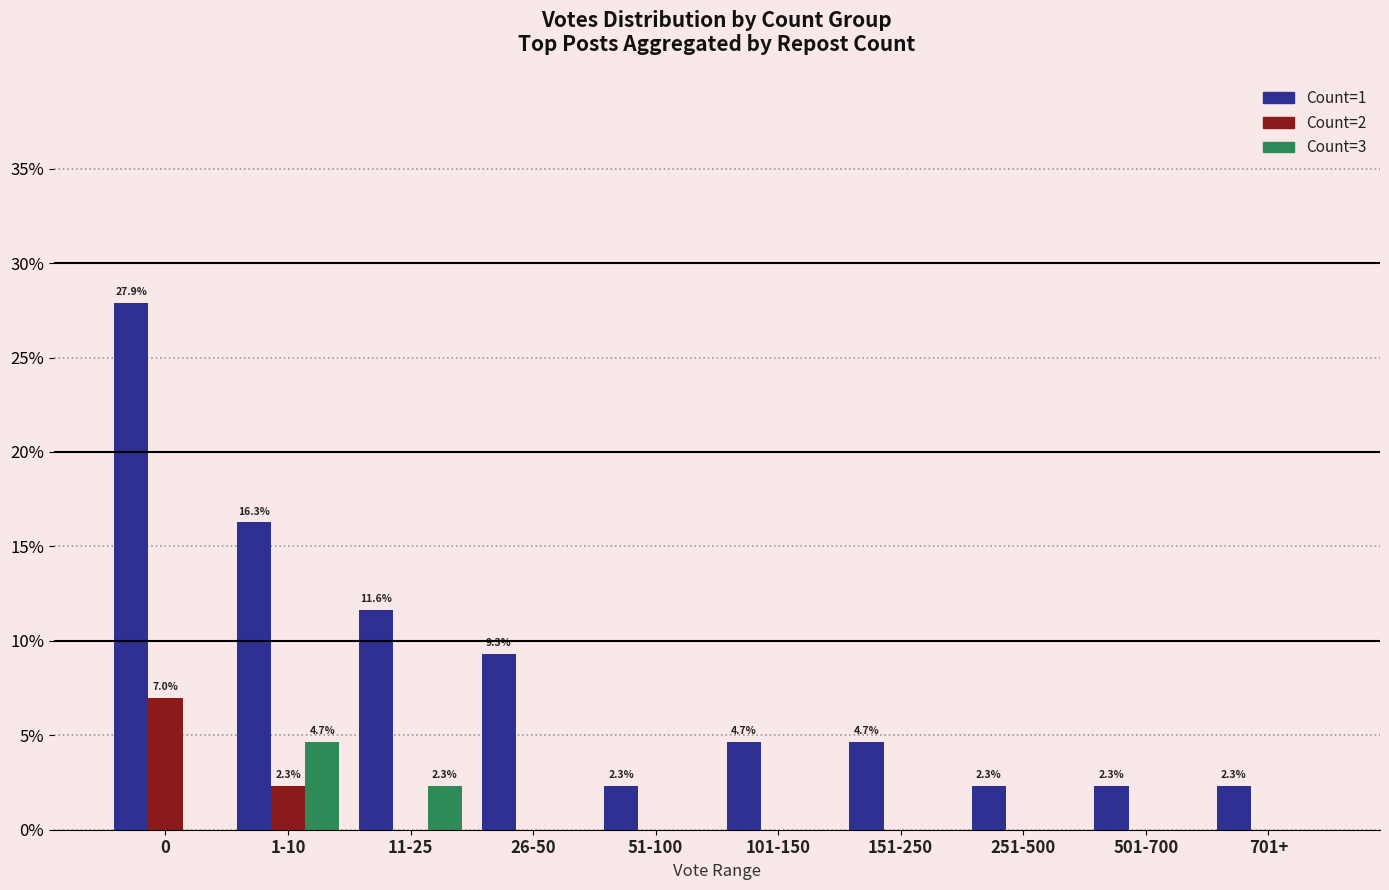

Which series has the largest range (max minus min)?

Count=1